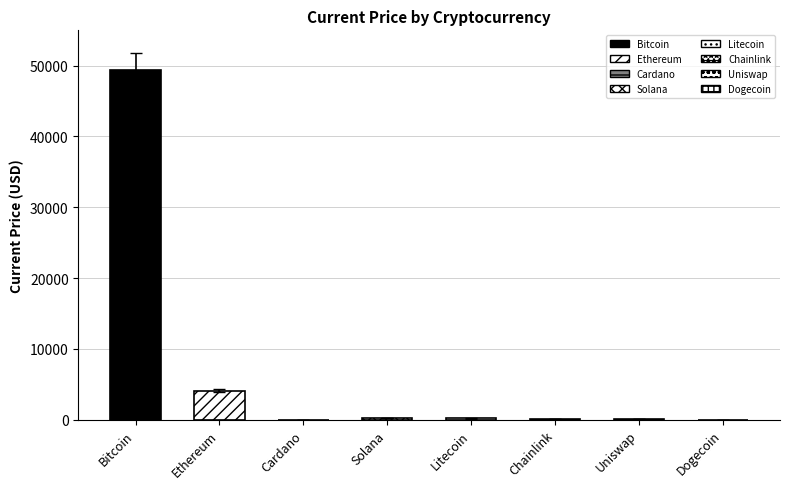

Reading left to right, transcribe all the data shown in this chart.

49393.0	4055.7	1.4	169.7	156.7	19.7	15.7	0.2